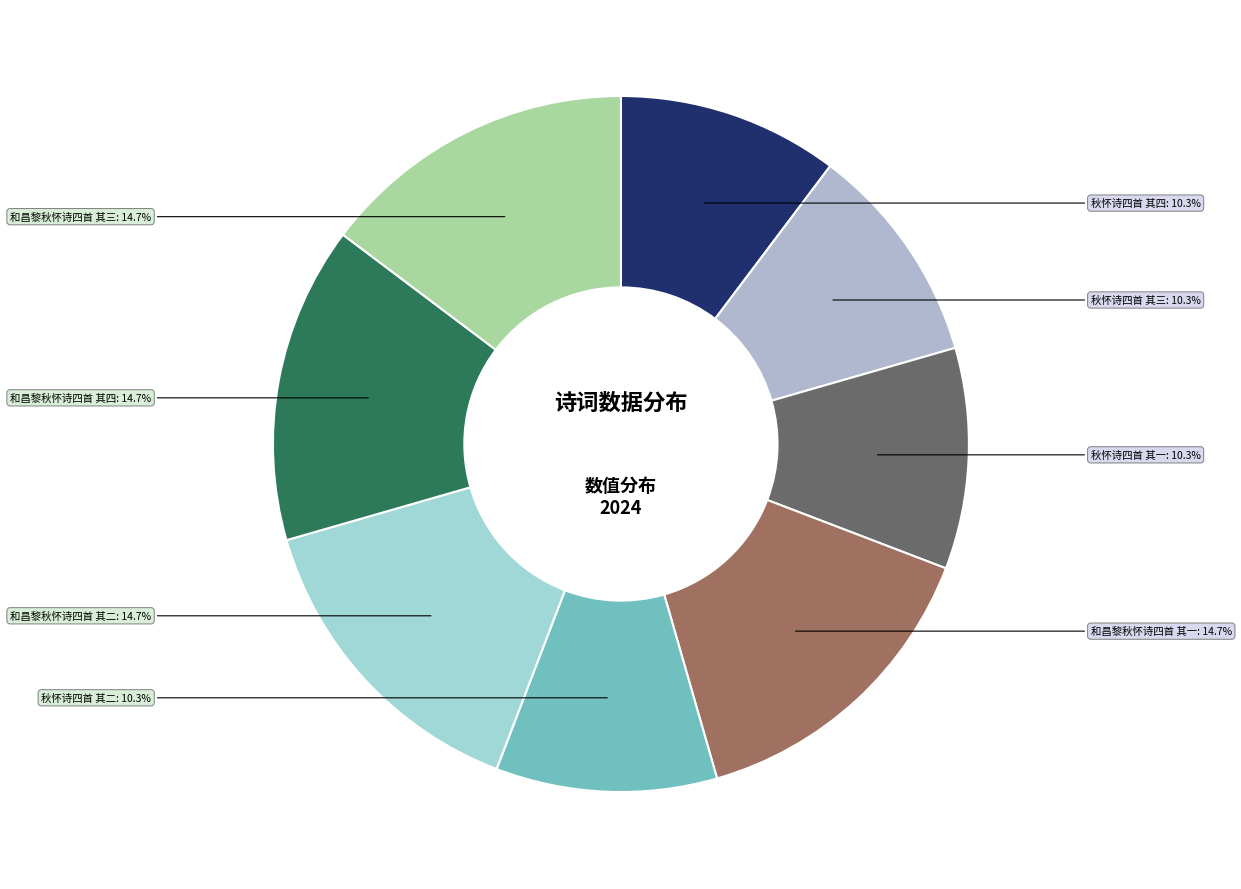

Is 秋怀诗四首 其四 the majority of the pie?

No